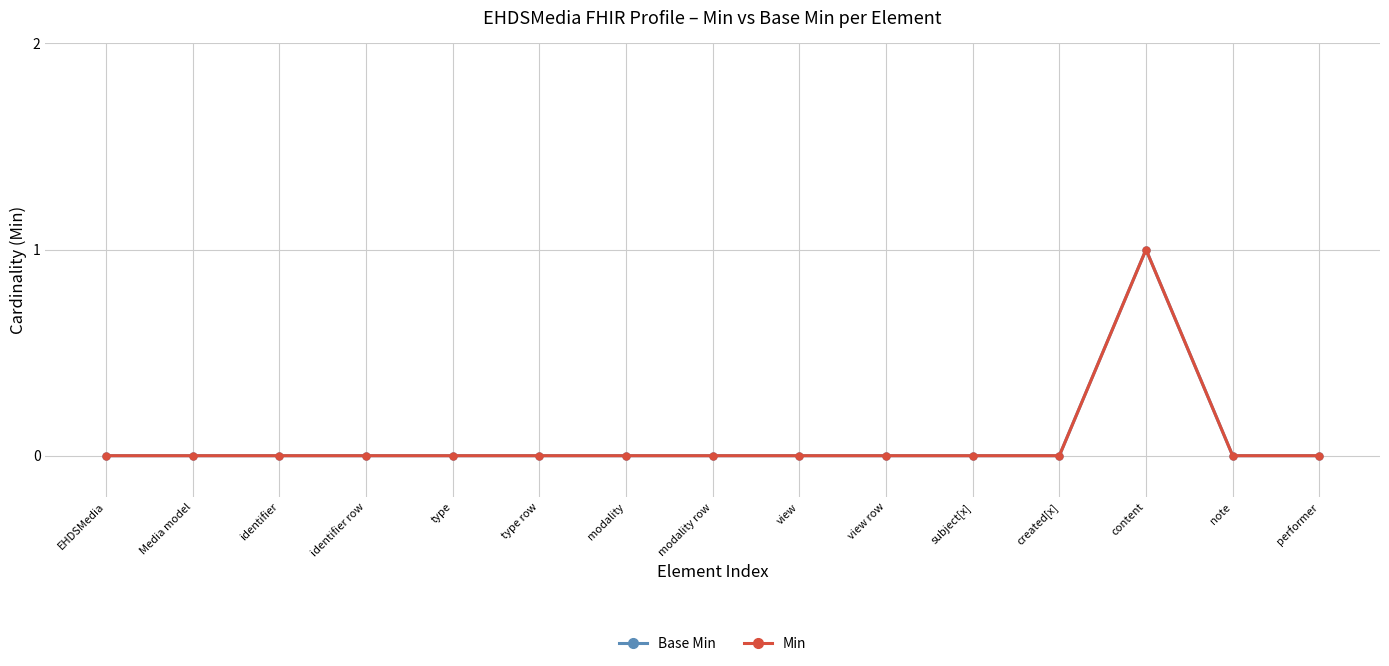

Does the chart have visible grid lines?

Yes